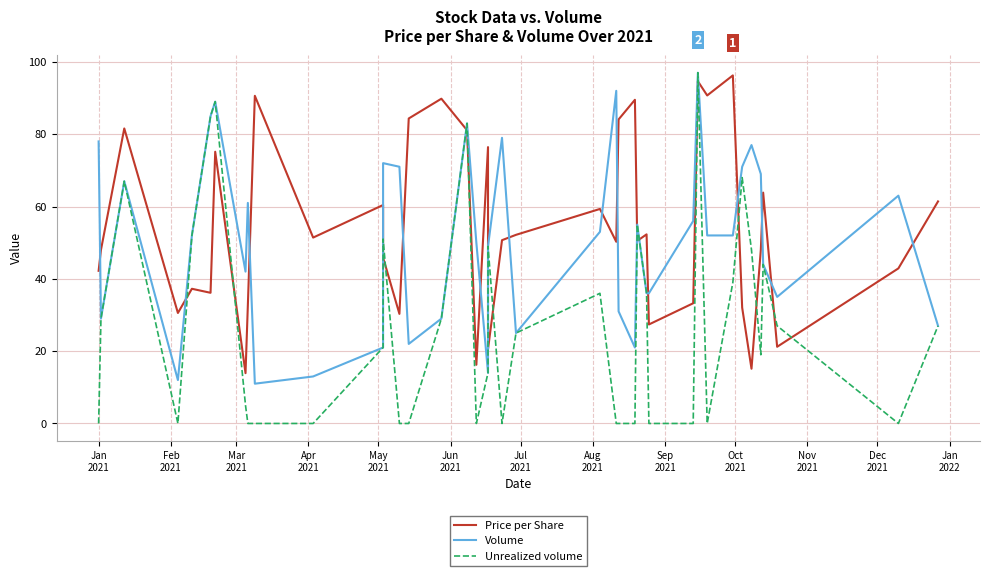

How many values in the Unrealized volume series exceed 25?

19